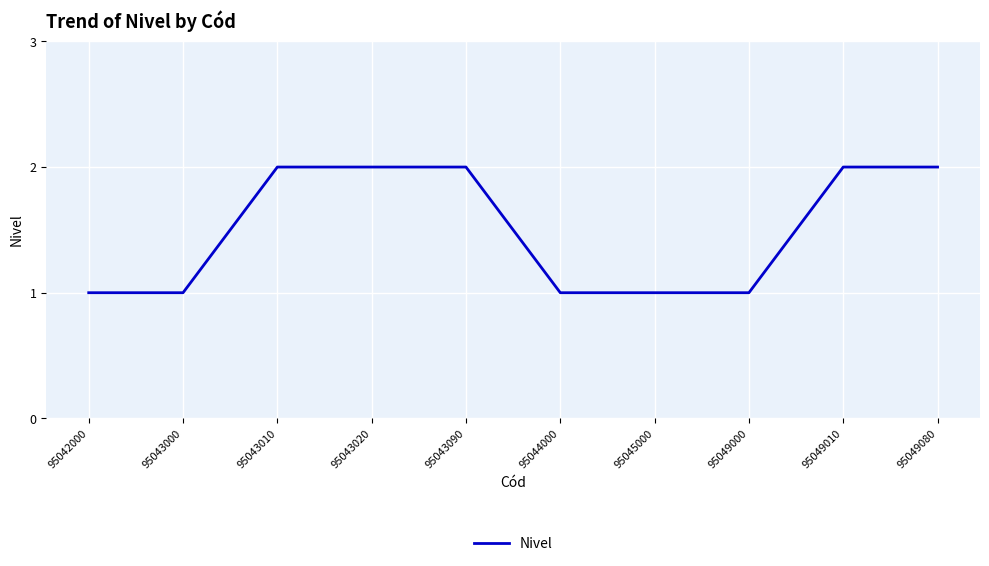

Which has a higher value, 95049080 or 95045000?

95049080